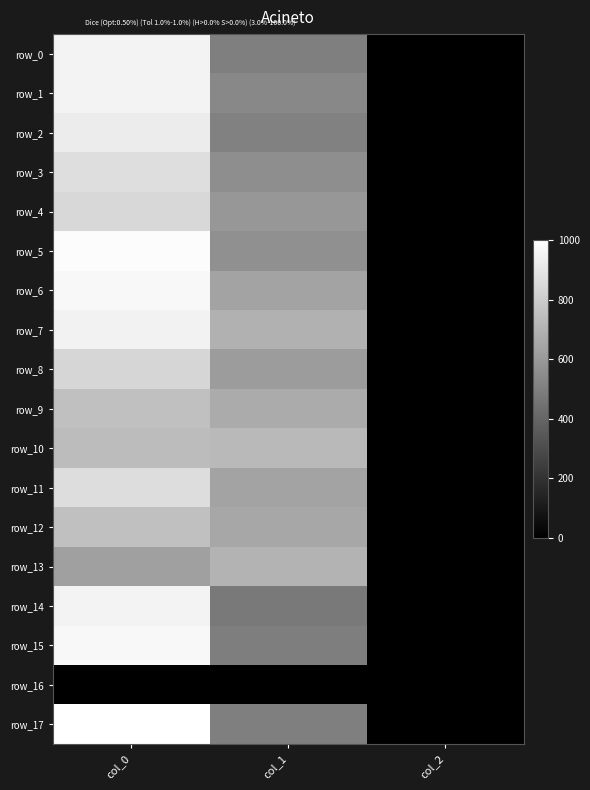

Rank the series at col_0 from lowest to highest value.

row_16, row_13, row_10, row_9, row_12, row_8, row_4, row_11, row_3, row_2, row_7, row_14, row_0, row_1, row_6, row_15, row_5, row_17